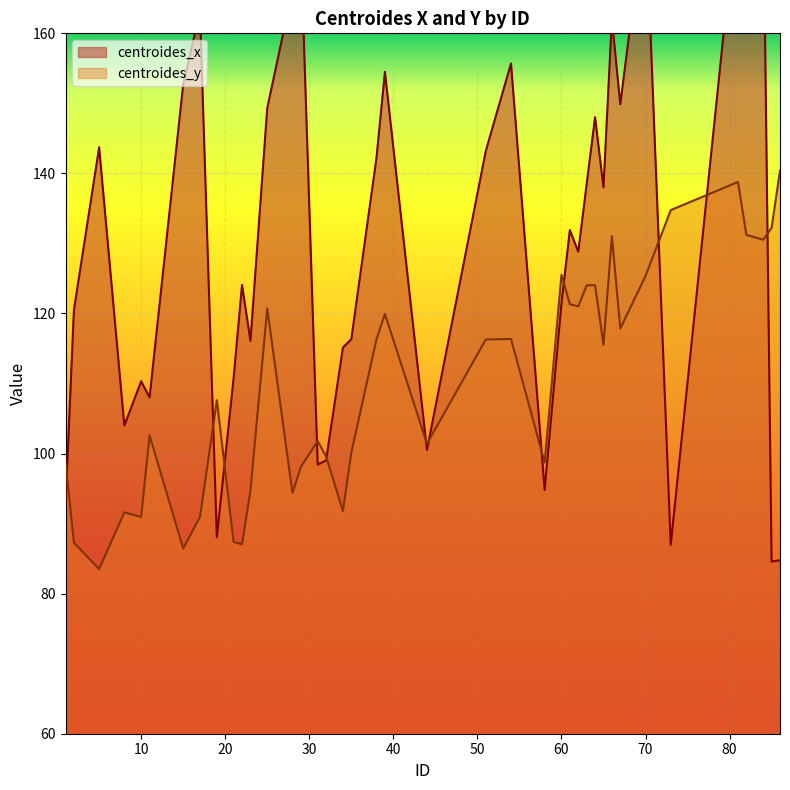

What is the total value across all series at 10?

201.3